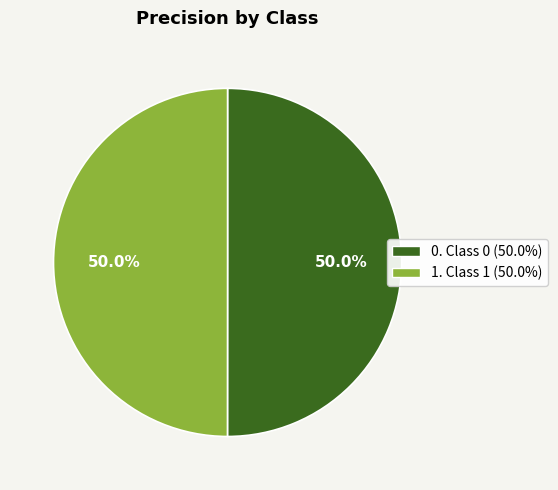

Do 0. Class 0 (50.0%) and 1. Class 1 (50.0%) together represent more than half of the pie?

Yes